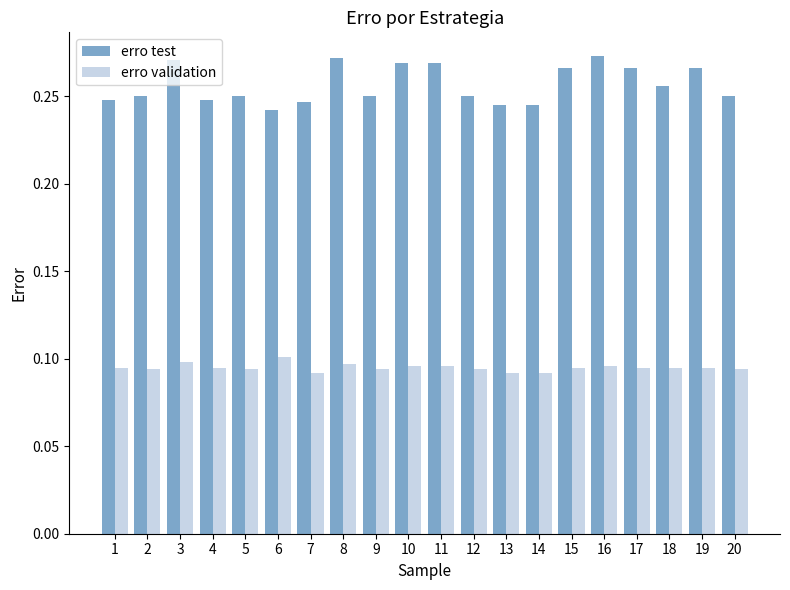

How many erro validation values are between 0 and 1?

20